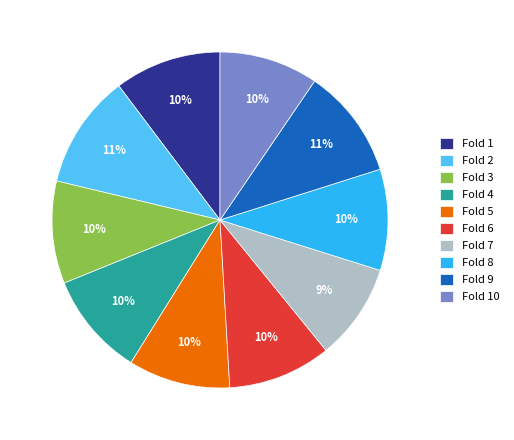

Is it true that Fold 10 is 20% of the pie?

False